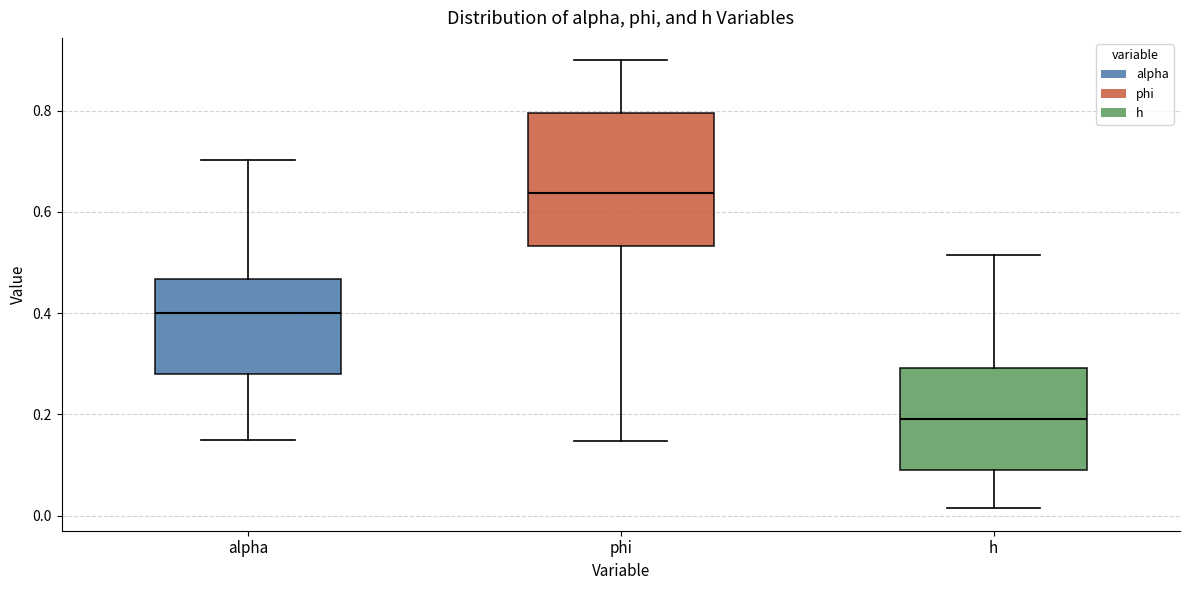

Reading left to right, transcribe this box plot: for each box, give where its median line is, the range the box spans, and where its two whiskers end, as read against the y-axis. The values are not printed on the chart, so give them approximately, as read against the axis.

alpha: median 0.40, box 0.28 to 0.46, whiskers 0.16 to 0.70
phi: median 0.64, box 0.54 to 0.80, whiskers 0.14 to 0.90
h: median 0.20, box 0.08 to 0.30, whiskers 0.02 to 0.52